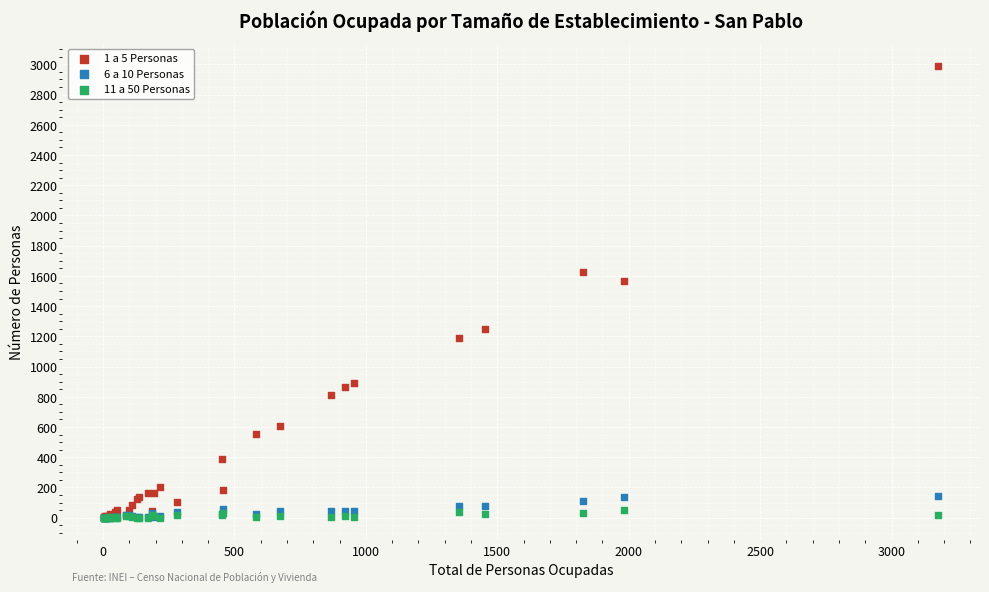

What are all the series names shown in the legend?

1 a 5 Personas, 6 a 10 Personas, 11 a 50 Personas